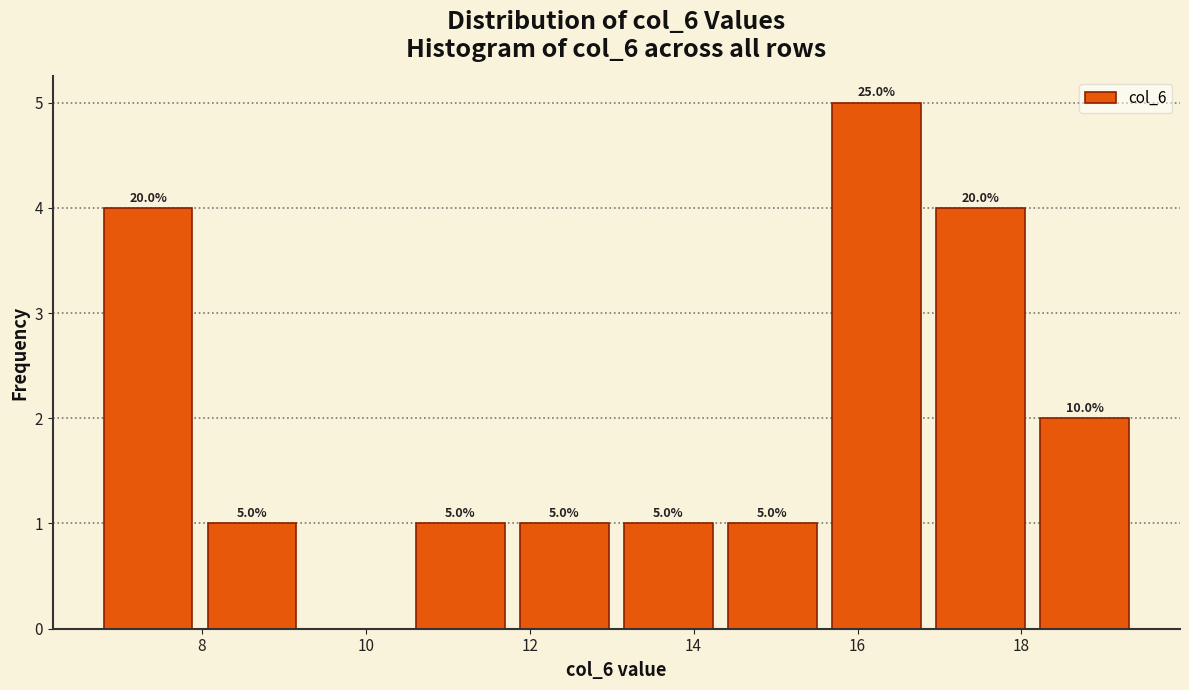

Which range on the x-axis has the tallest bar?

15.6 to 16.8